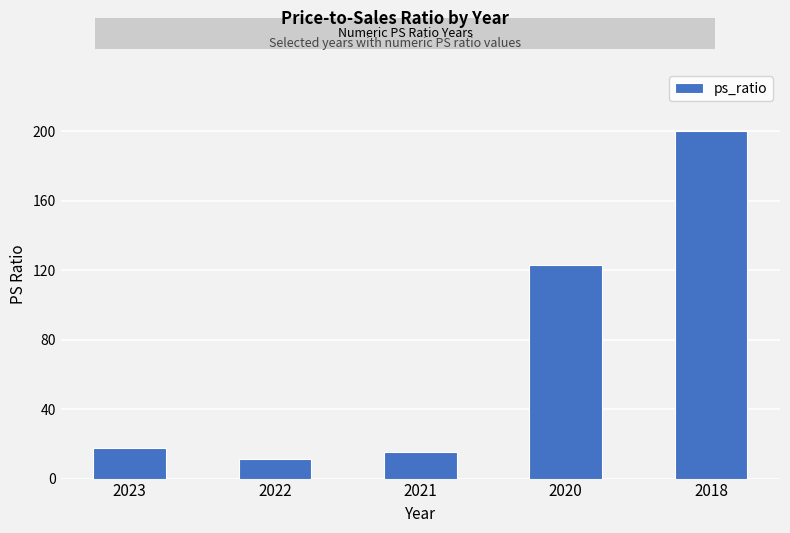

What is the value of the 4th bar from the left?

123.0